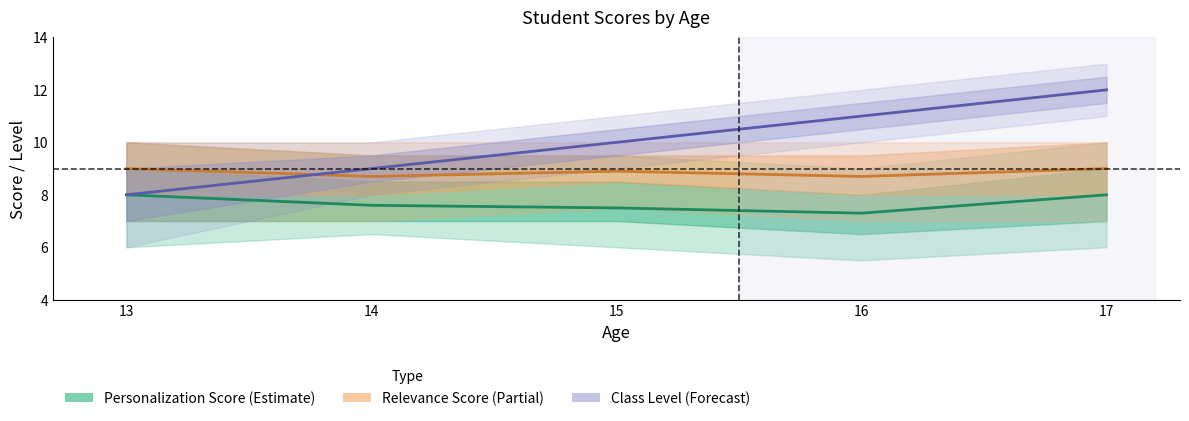

What is the average value of the class_level series?

10.0